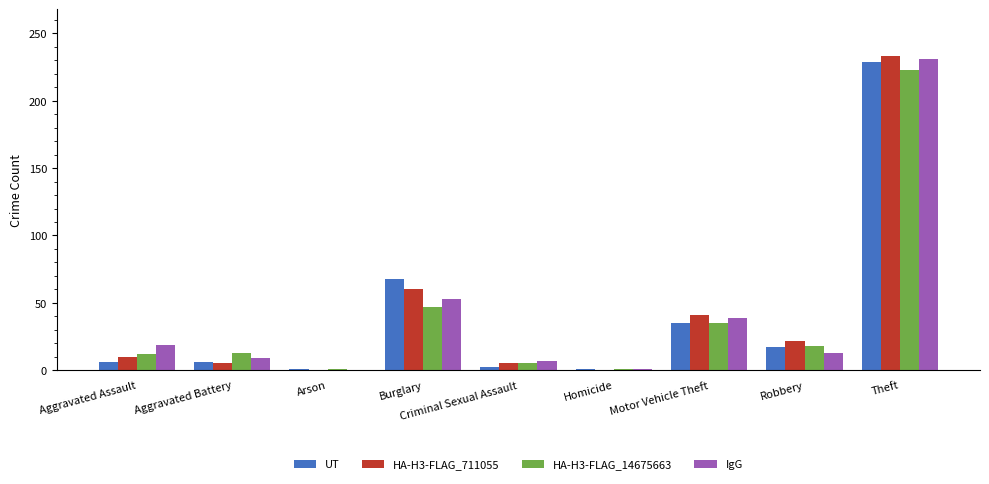

At which label is UT closest to 115?

Burglary